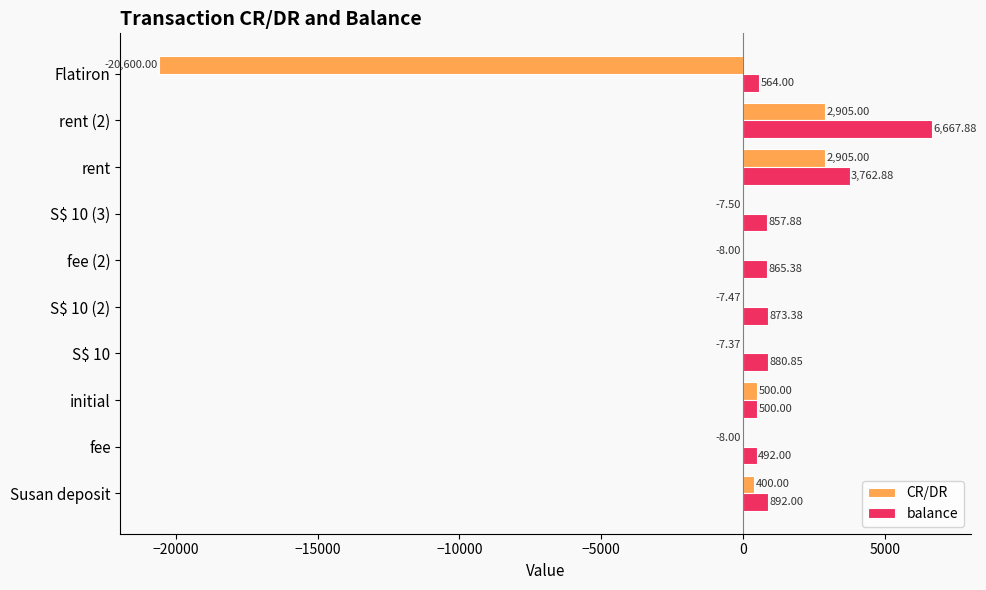

At which label is balance closest to 3579?

rent